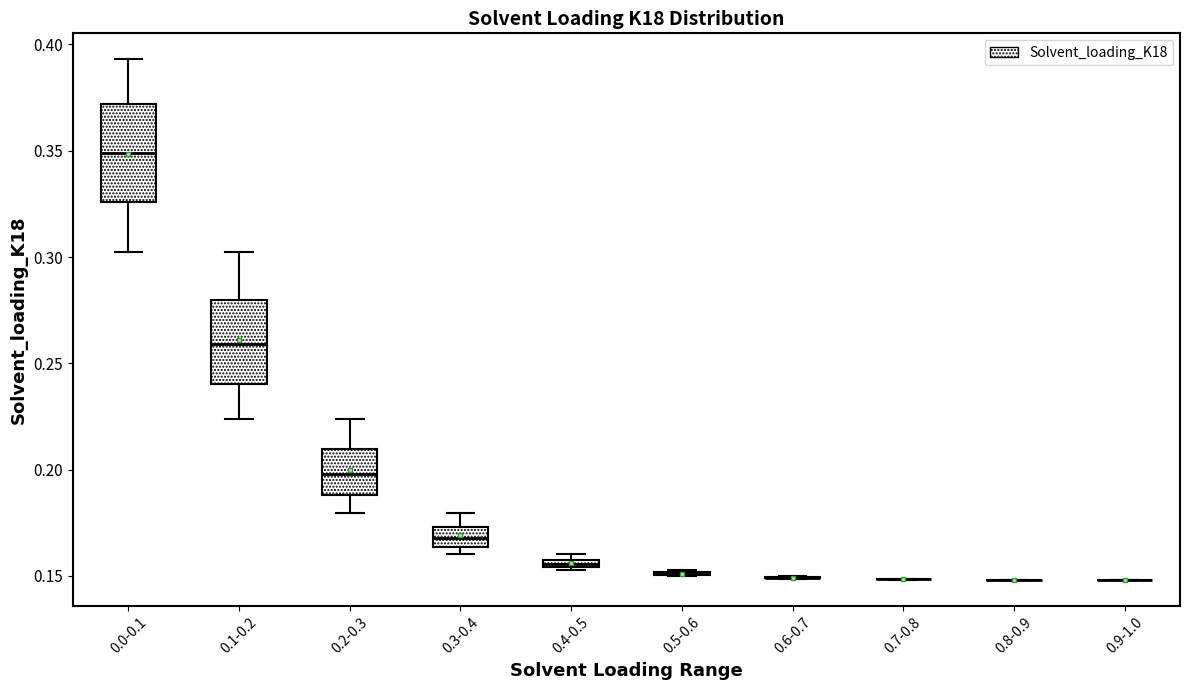

Which box is the tallest, from its lower edge to its upper edge?

0.0-0.1